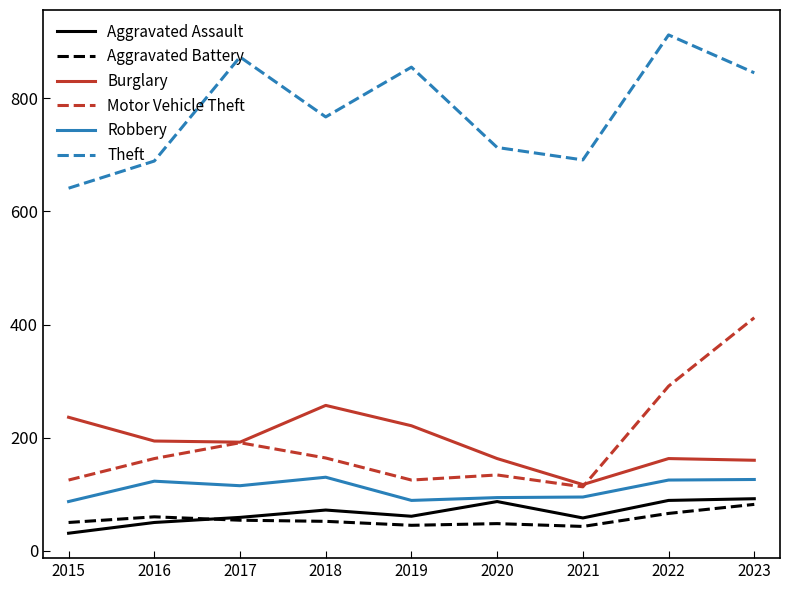

What is the sum of all Robbery values?

984